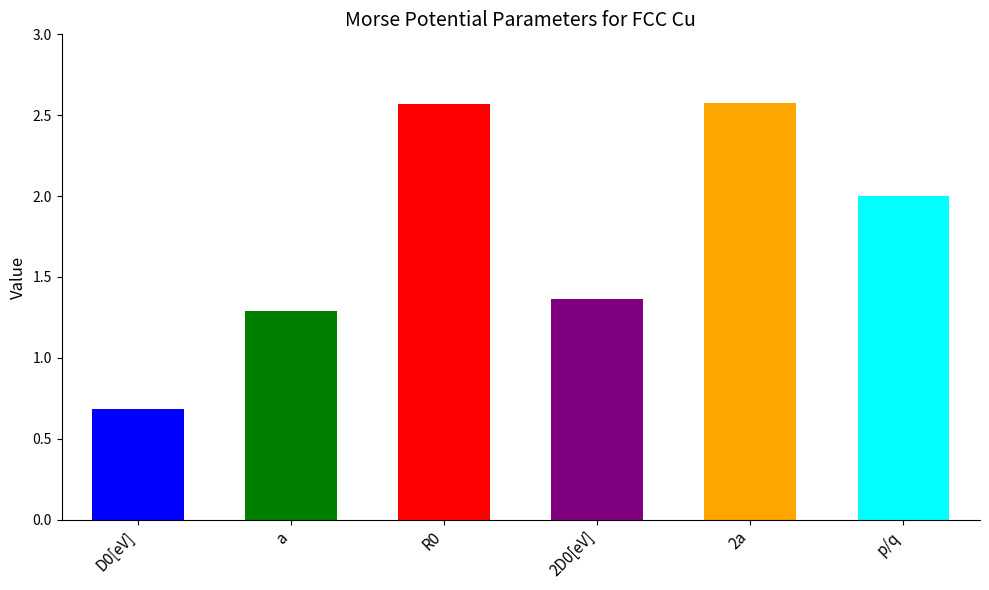

How many bars are there in total?

6